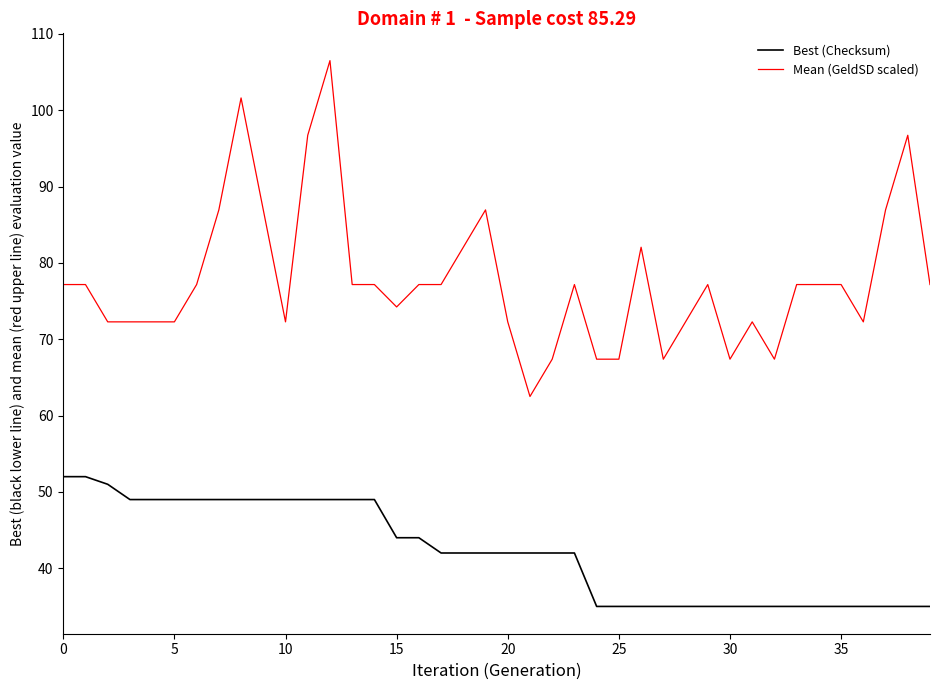

Which series has the largest range (max minus min)?

Mean (GeldSD scaled)